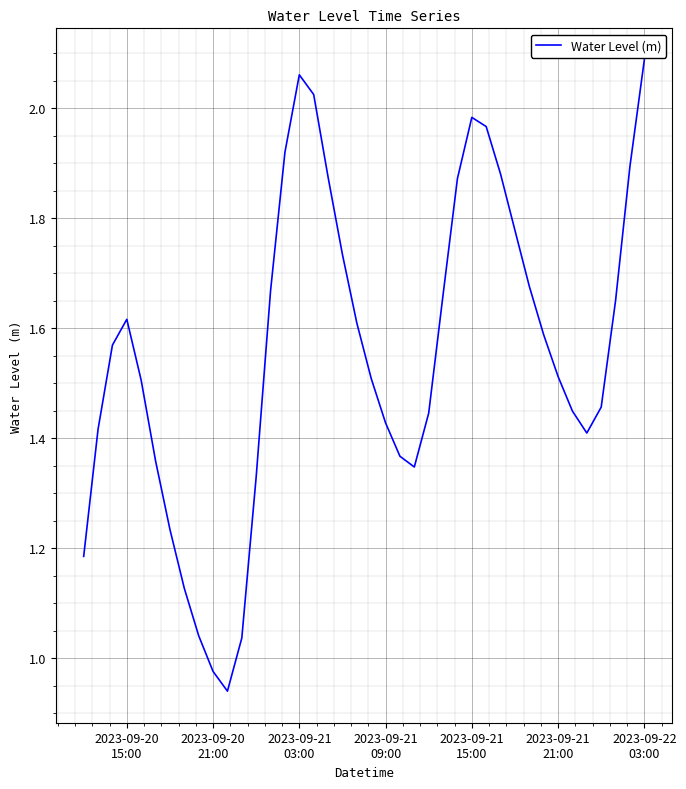

How many lines are shown in the chart?

1